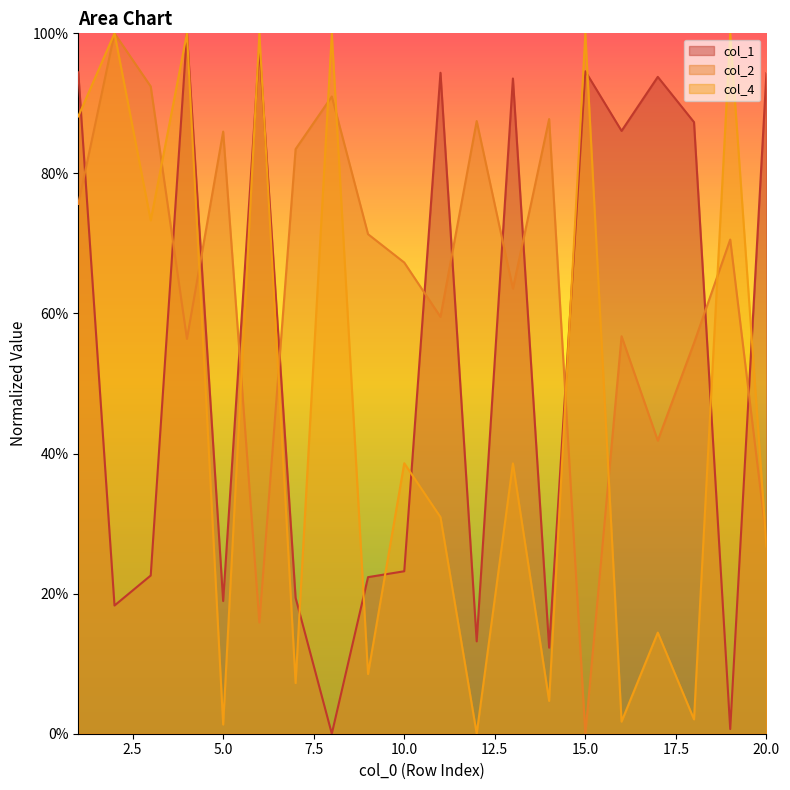

How many values in the col_2 series exceed 0?

19